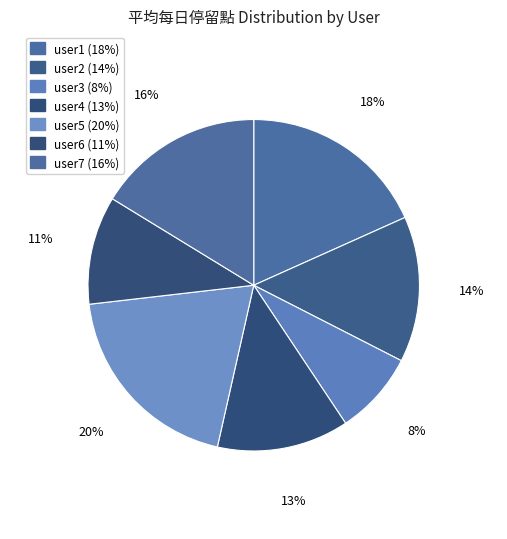

How many slices are in this pie chart?

7